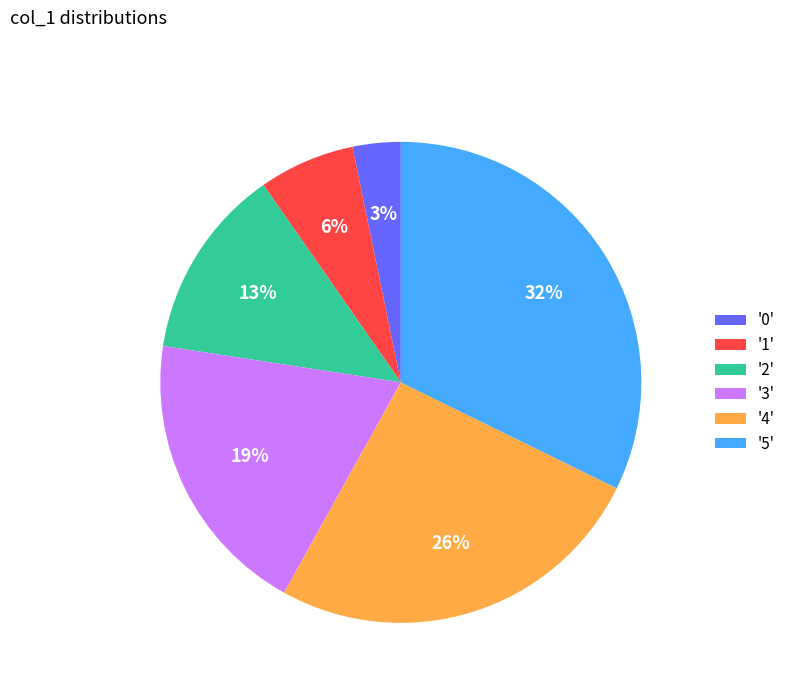

To the nearest percent, what is the combined percentage of '3' and '4'?

45%